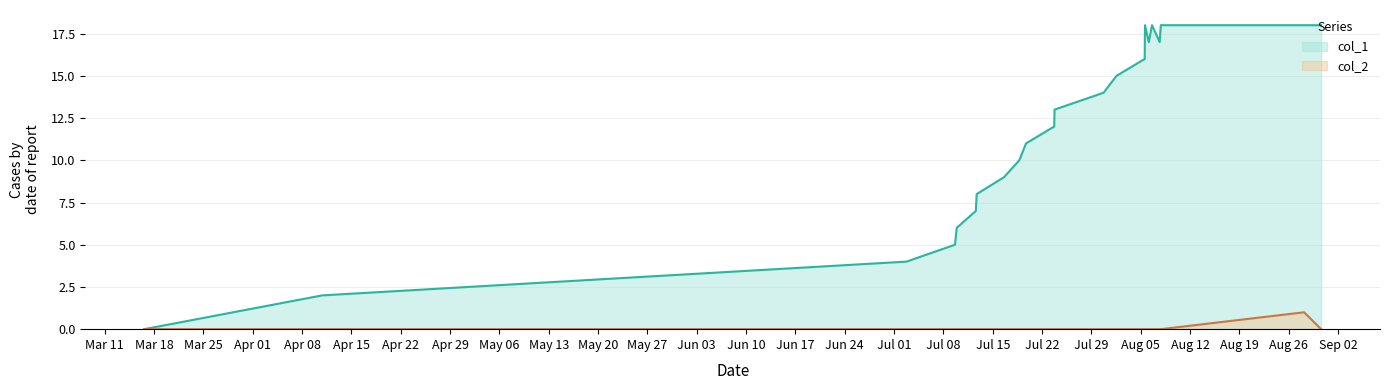

Rank the series by their average value, from lowest to highest.

col_2, col_1